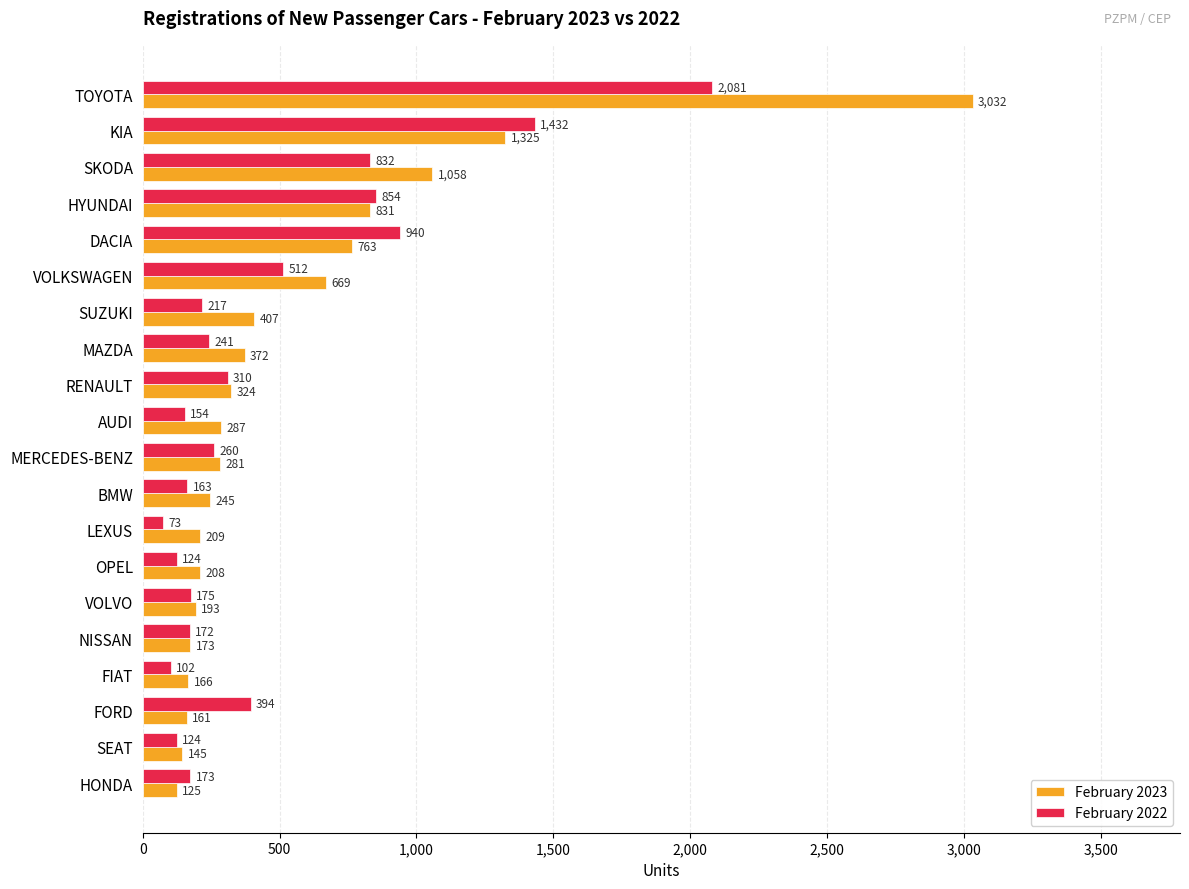

What is the difference between the maximum and minimum values in the February 2023 series?

2907